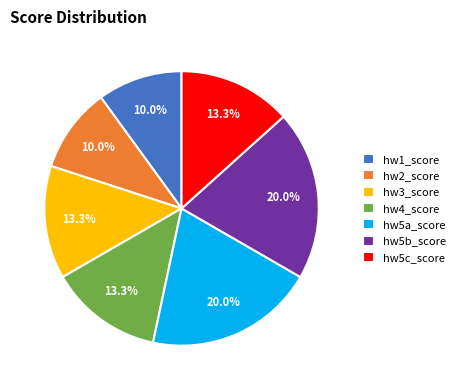

Is the sum of hw3_score and hw5c_score greater than half?

No